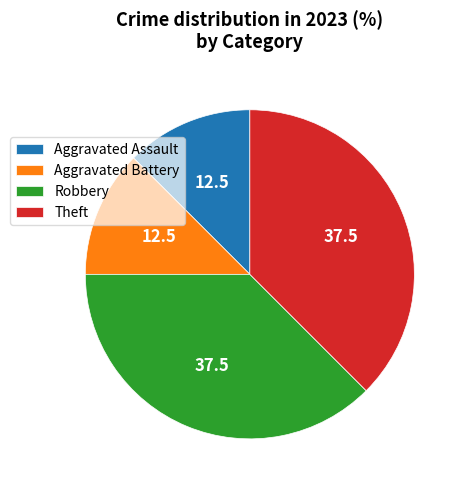

Is it true that Theft is 24% of the pie?

False